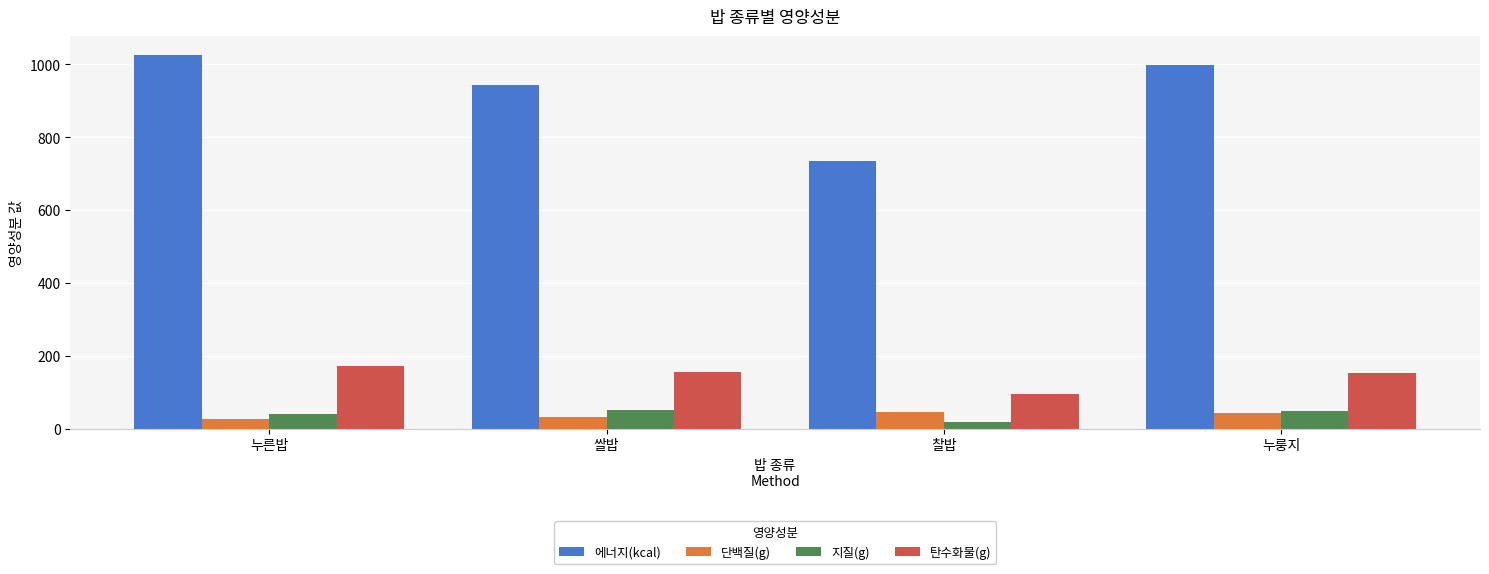

Which series has the largest total across all categories?

에너지(kcal)